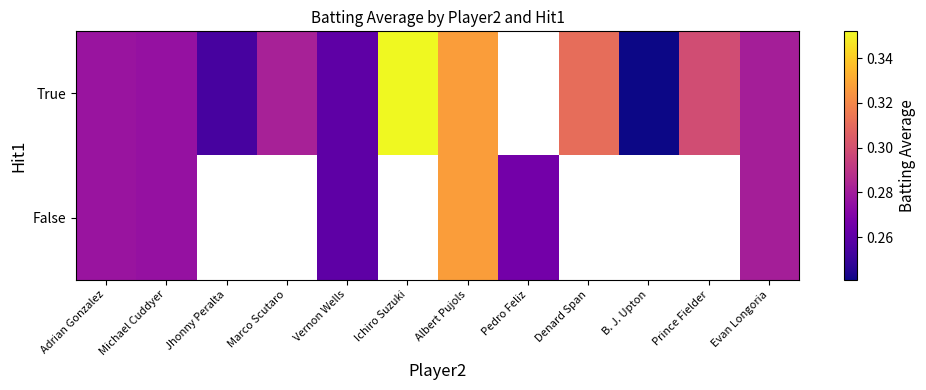

At how many categories does at least one series exceed 0?

12